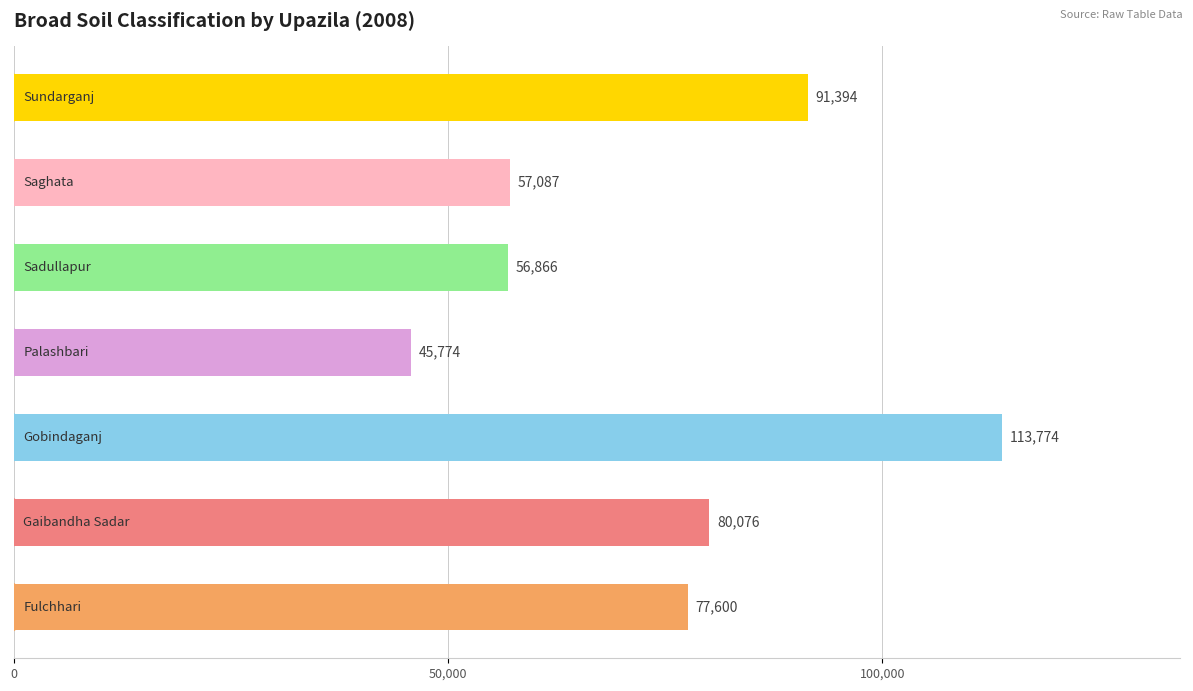

What is the difference between the maximum and minimum values?

68000